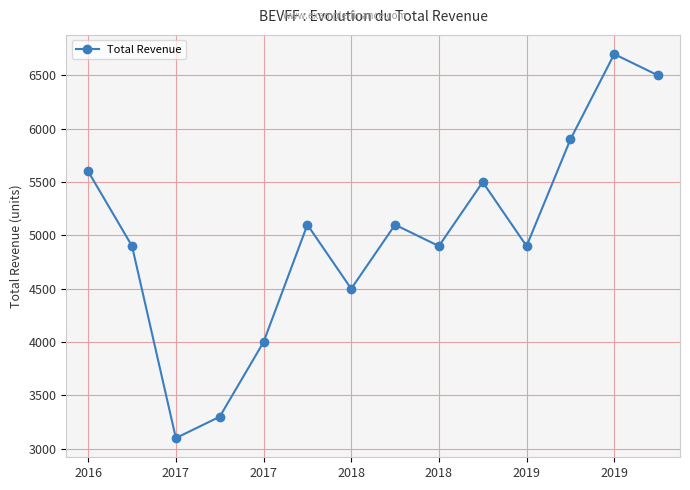

What is the value of the 1st point from the left?

5600